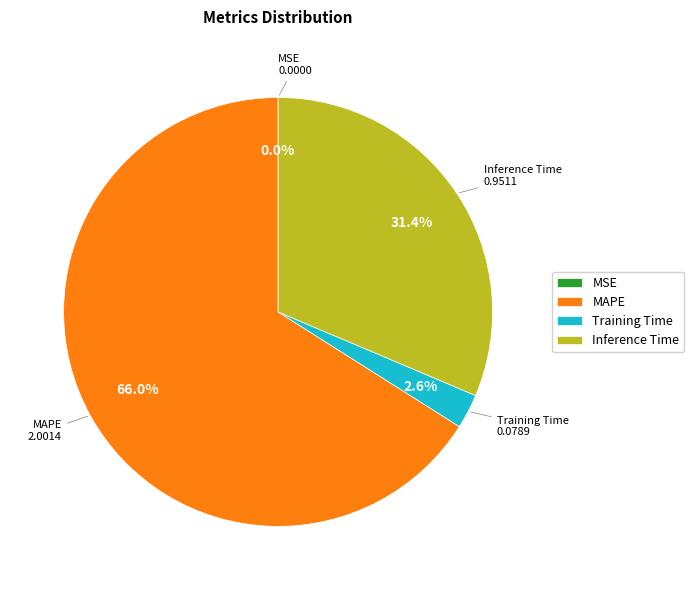

Which category has the biggest portion of the pie?

MAPE